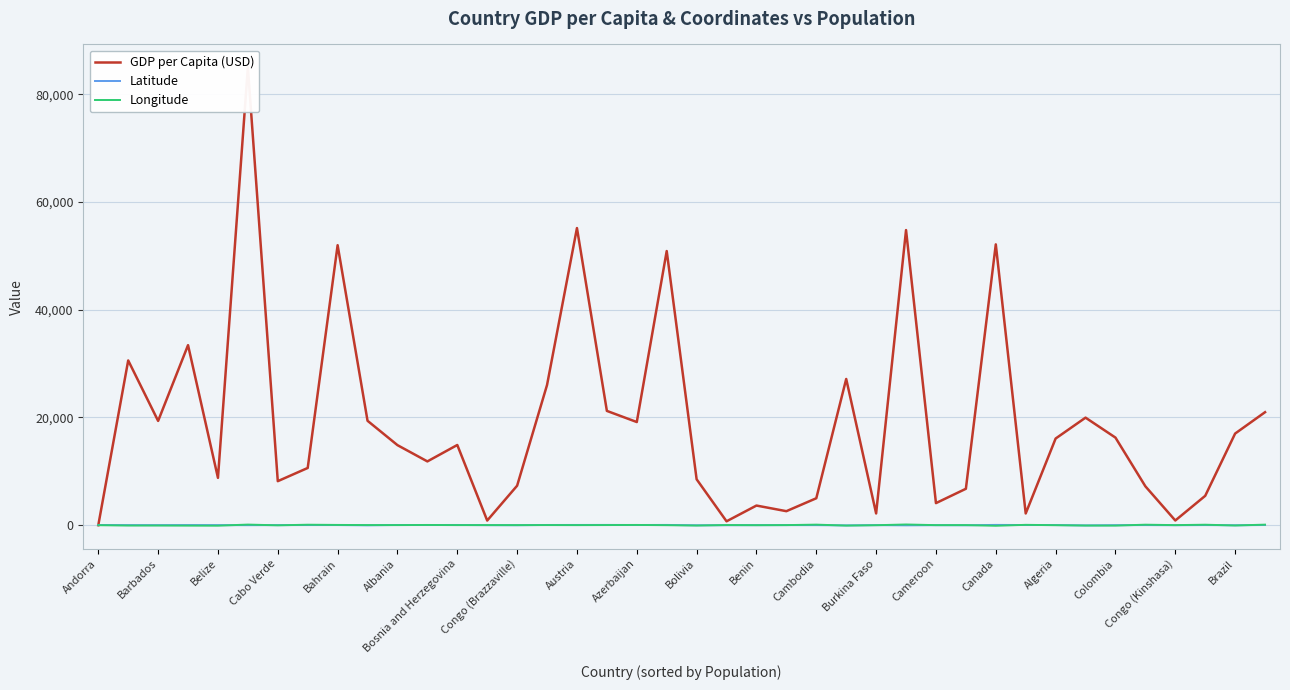

Between 31 and 23, which is larger?

23